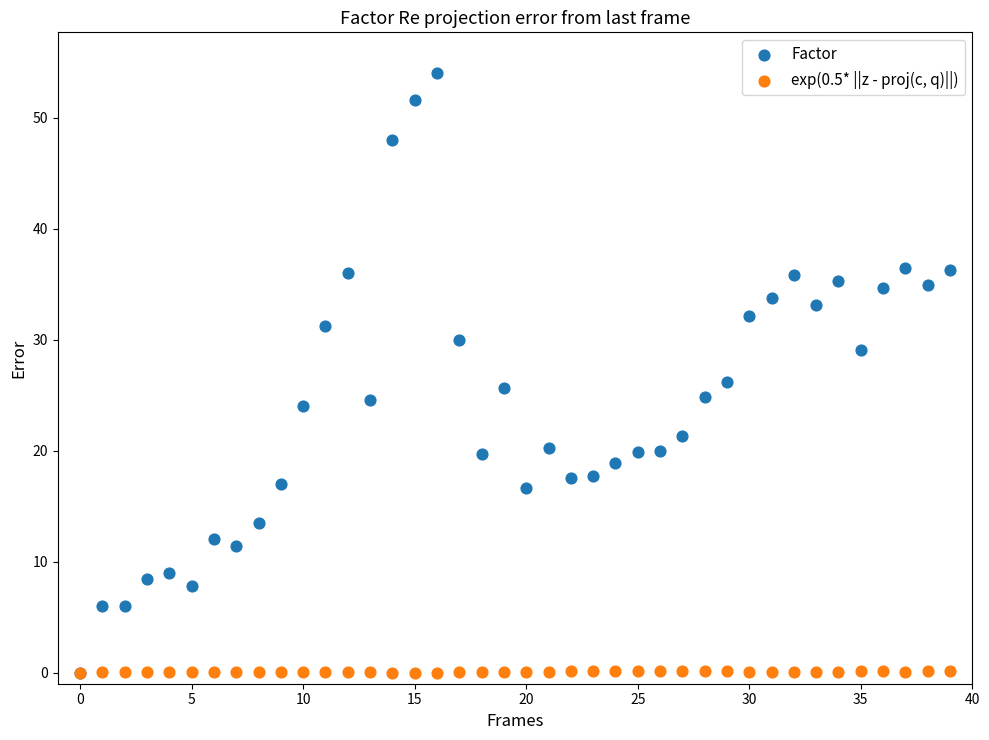

What are all the series names shown in the legend?

Factor, exp(0.5* ||z - proj(c, q)||)